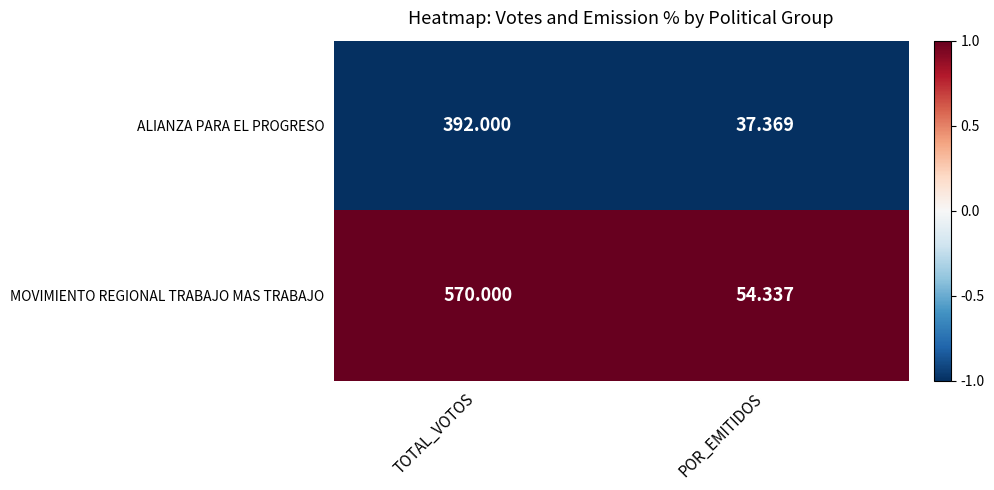

At which category does the chart reach its peak across all series?

TOTAL_VOTOS